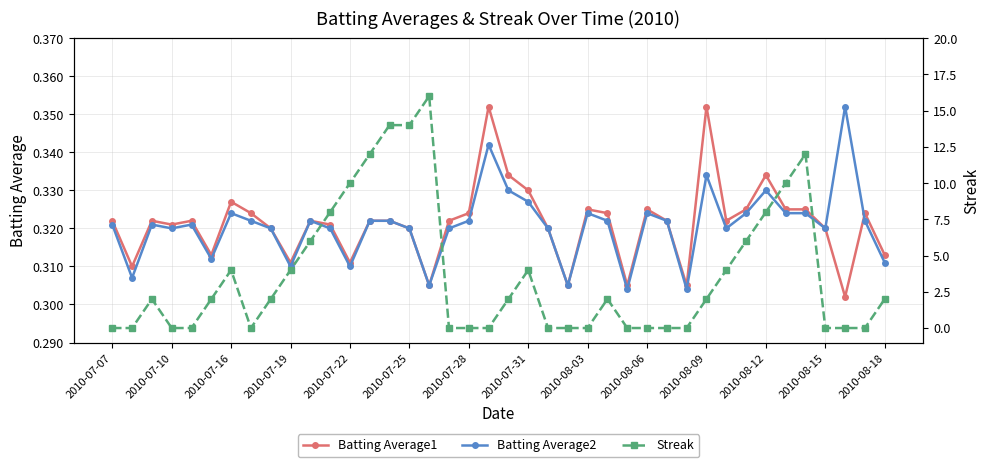

After their last crossing, which series has the higher values: Batting Average2 or Streak?

Streak